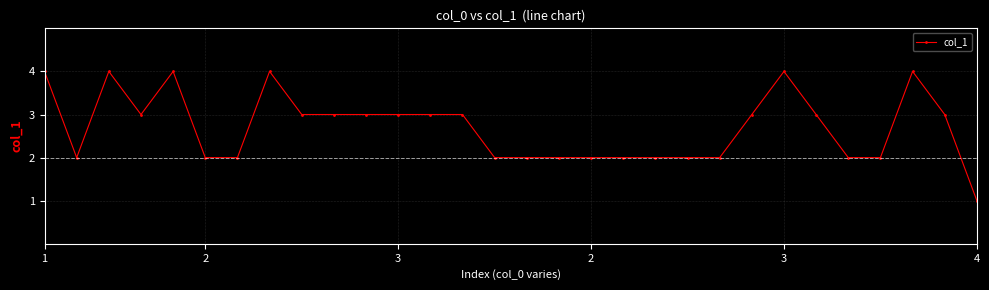

What is the sum of all values?

81